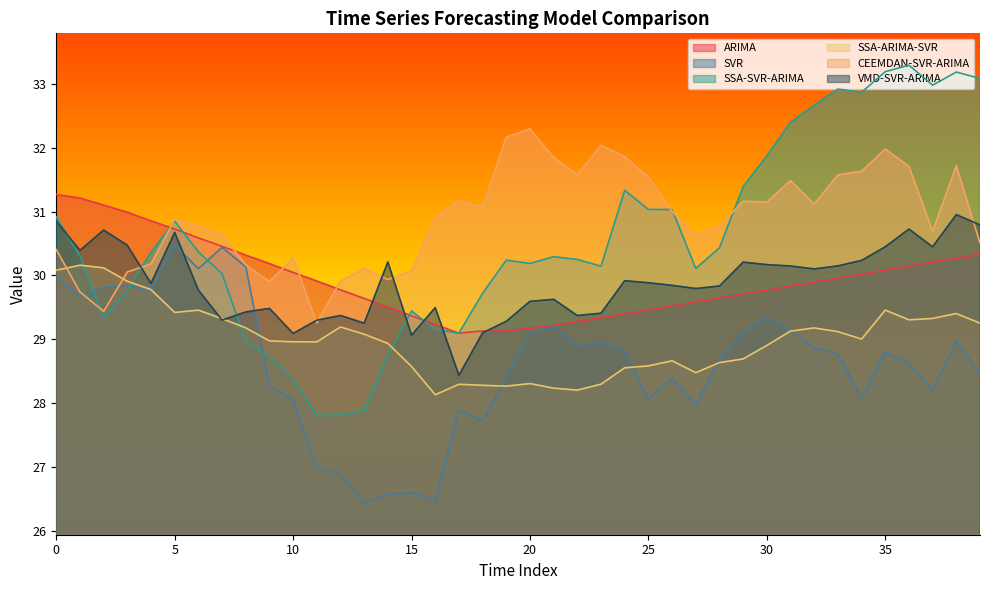

Reading left to right, transcribe all the data shown in this chart.

ARIMA: 31.3	31.2	31.1	31.0	30.9	30.7	30.6	30.5	30.3	30.2	30.0	29.9	29.8	29.6	29.5	29.4	29.2	29.1	29.1	29.1	29.2	29.2	29.3	29.3	29.4	29.5	29.5	29.6	29.6	29.7	29.8	29.8	29.9	30.0	30.0	30.1	30.1	30.2	30.3	30.3
SVR: 30.0	29.7	29.8	29.8	29.8	30.5	30.1	30.4	30.1	28.3	28.0	27.0	26.9	26.4	26.6	26.6	26.5	27.9	27.7	28.4	29.1	29.2	28.9	29.0	28.8	28.1	28.4	28.0	28.7	29.1	29.3	29.1	28.9	28.8	28.1	28.8	28.6	28.2	29.0	28.4
SSA-SVR-ARIMA: 30.9	30.3	29.3	29.8	30.4	30.8	30.4	30.0	29.0	28.7	28.4	27.8	27.8	27.9	28.8	29.4	29.2	29.1	29.7	30.2	30.2	30.3	30.2	30.1	31.3	31.0	31.0	30.1	30.4	31.4	31.9	32.4	32.7	32.9	32.9	33.2	33.3	33.0	33.2	33.1
SSA-ARIMA-SVR: 30.1	30.2	30.1	29.9	29.8	29.4	29.5	29.3	29.2	29.0	29.0	29.0	29.2	29.1	28.9	28.6	28.1	28.3	28.3	28.3	28.3	28.2	28.2	28.3	28.6	28.6	28.7	28.5	28.6	28.7	28.9	29.1	29.2	29.1	29.0	29.5	29.3	29.3	29.4	29.3
CEEMDAN-SVR-ARIMA: 30.4	29.7	29.4	30.1	30.2	30.9	30.8	30.6	30.2	29.9	30.3	29.3	29.9	30.1	29.9	30.1	30.9	31.2	31.1	32.2	32.3	31.8	31.6	32.0	31.9	31.5	31.0	30.6	30.8	31.2	31.1	31.5	31.1	31.6	31.6	32.0	31.7	30.7	31.7	30.5
VMD-SVR-ARIMA: 30.9	30.4	30.7	30.5	29.9	30.7	29.8	29.3	29.4	29.5	29.1	29.3	29.4	29.2	30.2	29.1	29.5	28.4	29.1	29.3	29.6	29.6	29.4	29.4	29.9	29.9	29.8	29.8	29.8	30.2	30.2	30.1	30.1	30.1	30.2	30.4	30.7	30.4	31.0	30.8